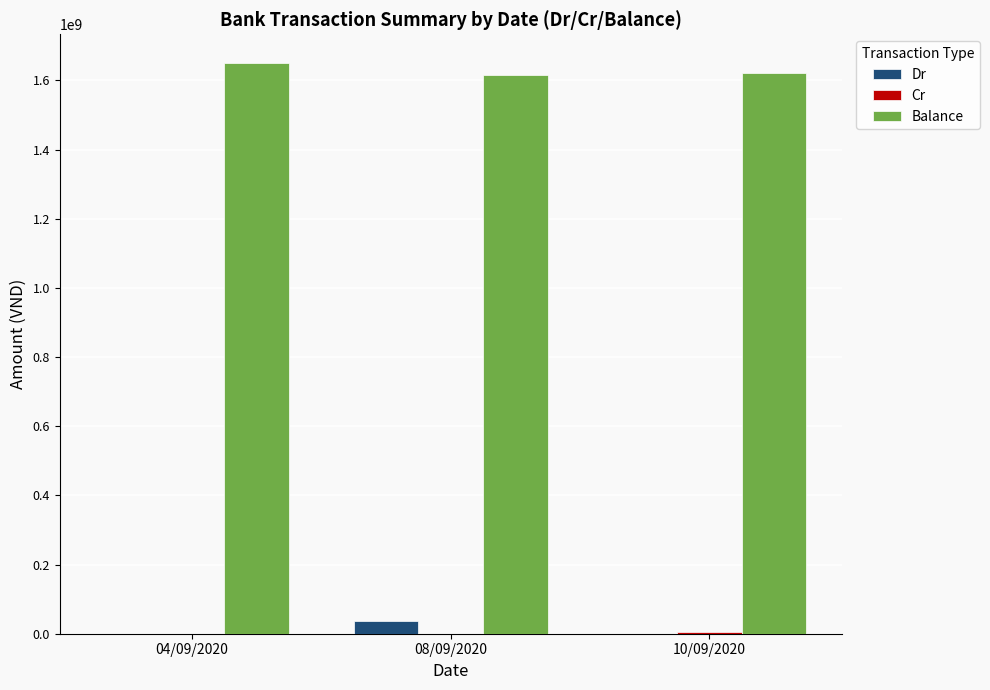

Count the Balance values in the range 1614933623 to 1650626523.

3